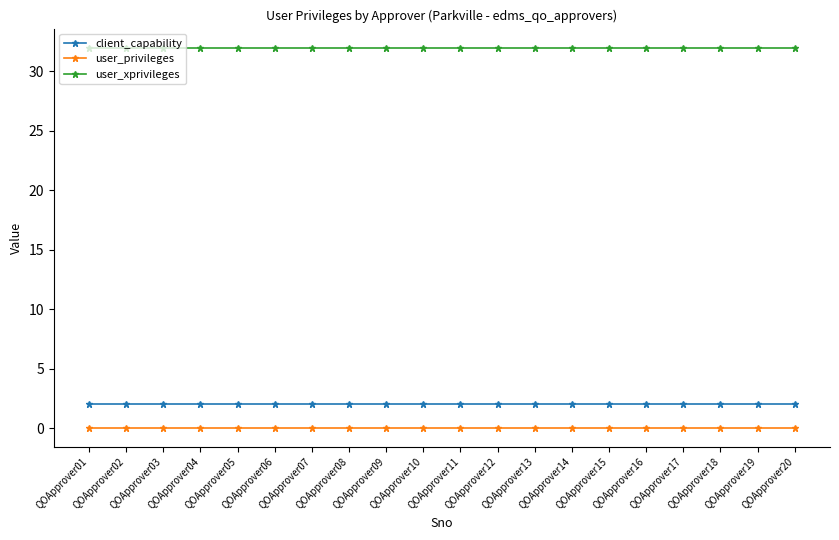

Rank the series by their maximum value, from highest to lowest.

user_xprivileges, client_capability, user_privileges